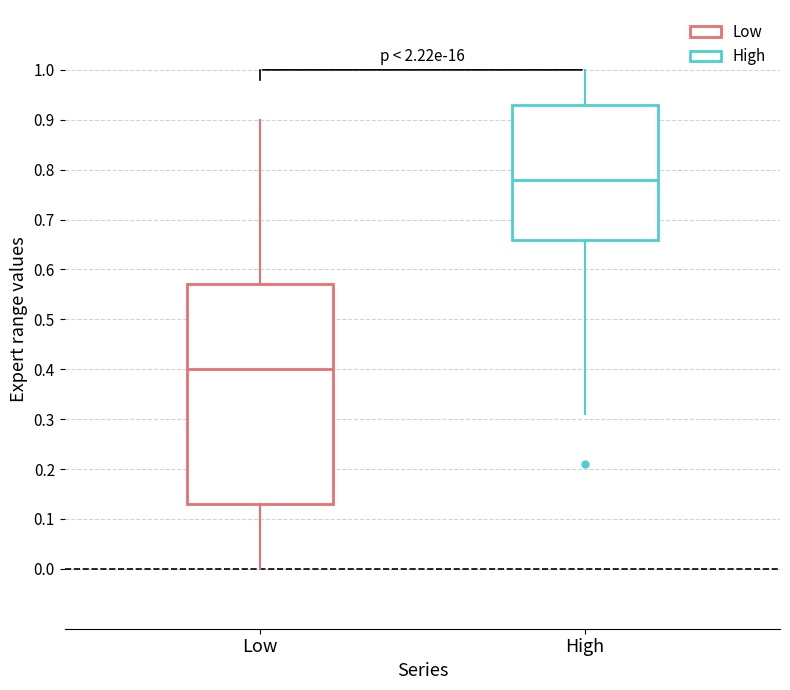

Where is the lower edge of the box for High on the y-axis? The values are not printed on the chart, so give them approximately, as read against the axis.

0.66